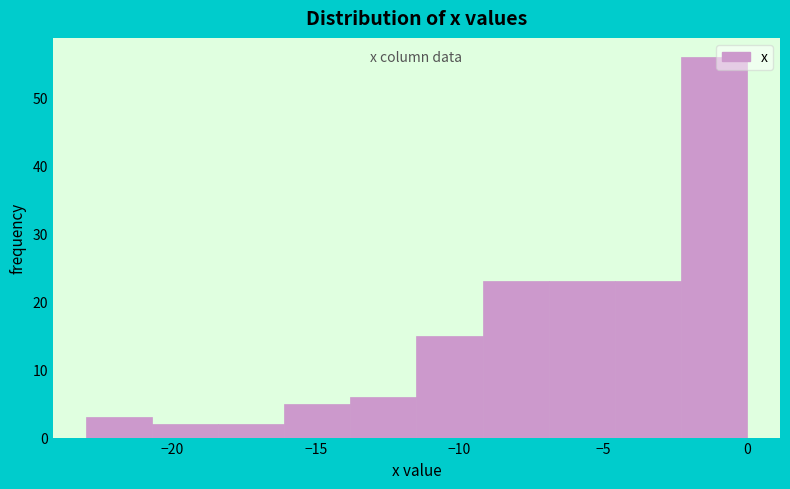

Which range on the x-axis has the tallest bar?

-2.3 to 0.0